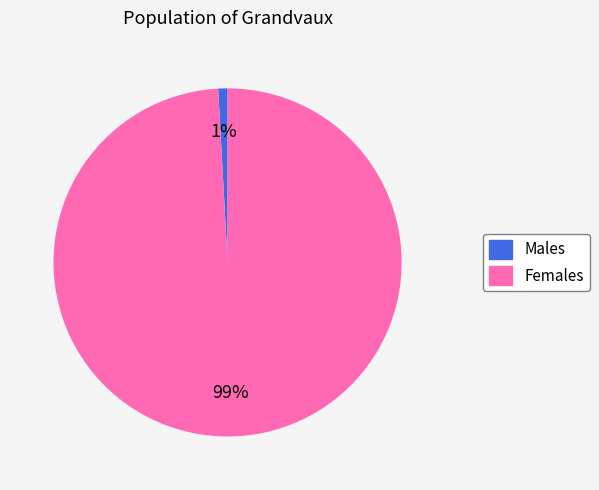

To the nearest percent, what is the difference between the largest and smallest slice percentages?

98%